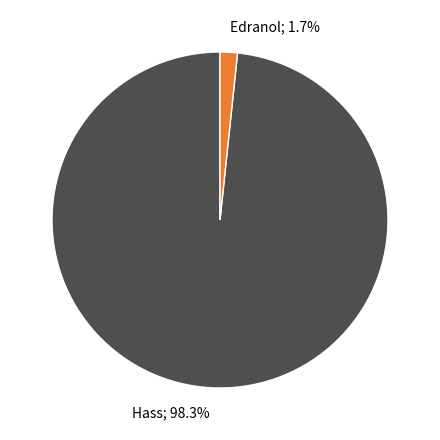

Is there a majority slice in this chart?

Yes